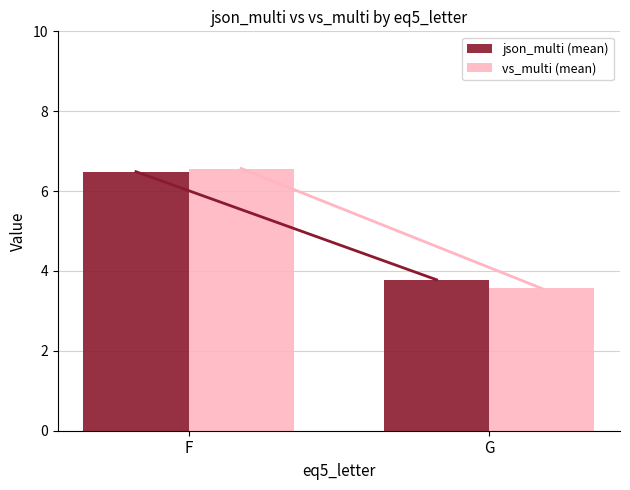

List the series in order of their overall mean, highest first.

json_multi (mean), vs_multi (mean)